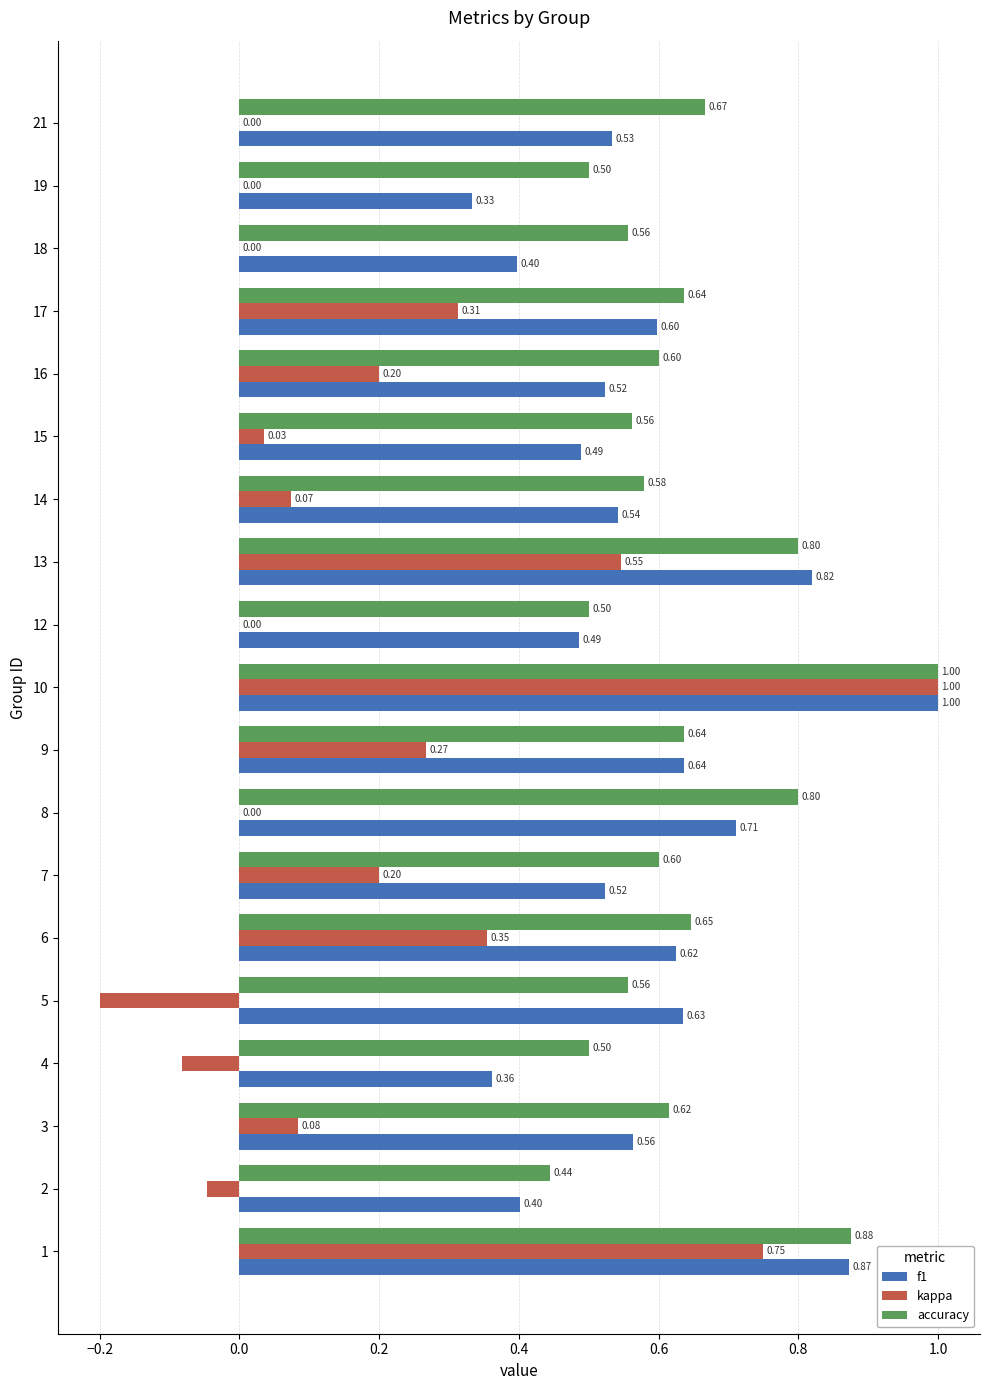

Which series has the largest total across all categories?

accuracy